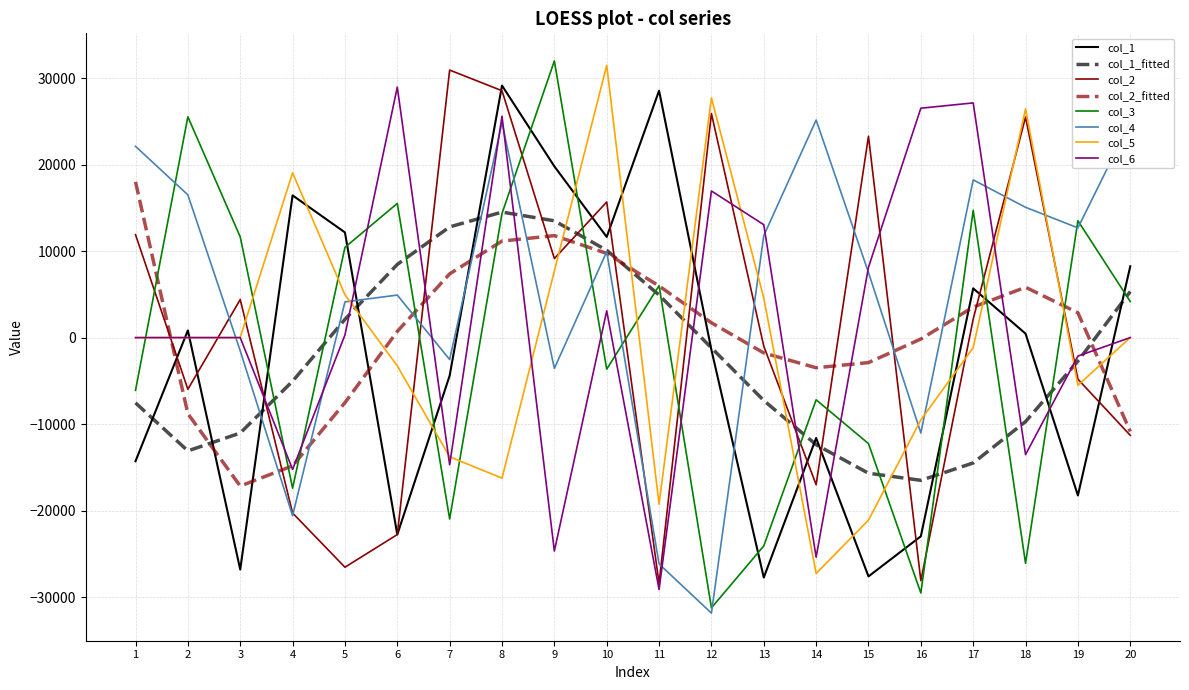

What is the difference between the second highest and second lowest values in the col_3 series?

55067.0